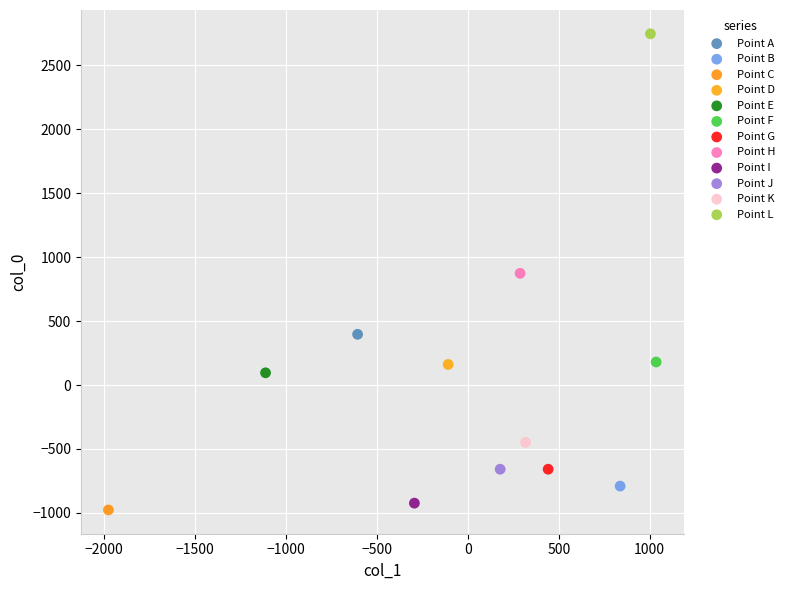

What are all the series names shown in the legend?

Point A, Point B, Point C, Point D, Point E, Point F, Point G, Point H, Point I, Point J, Point K, Point L